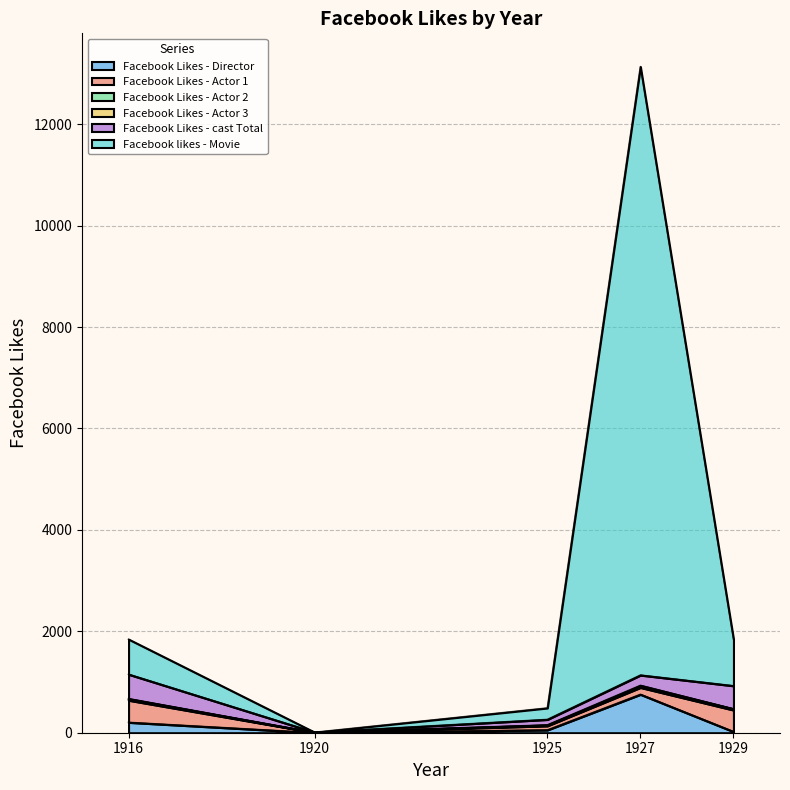

At which label does Facebook Likes - Actor 1 reach its peak?

1916